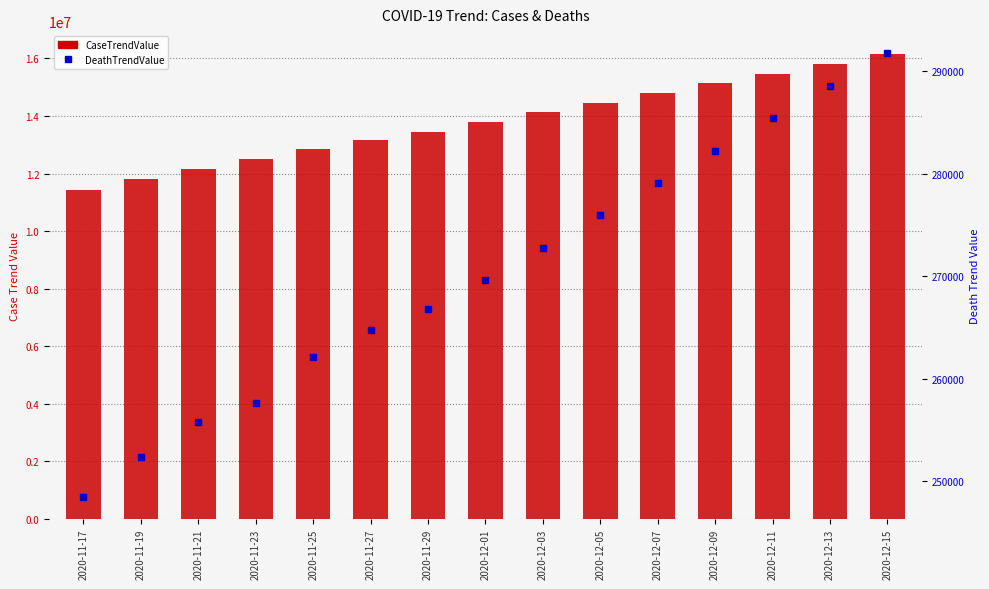

List the series in order of their peak value, lowest first.

DeathTrendValue, CaseTrendValue